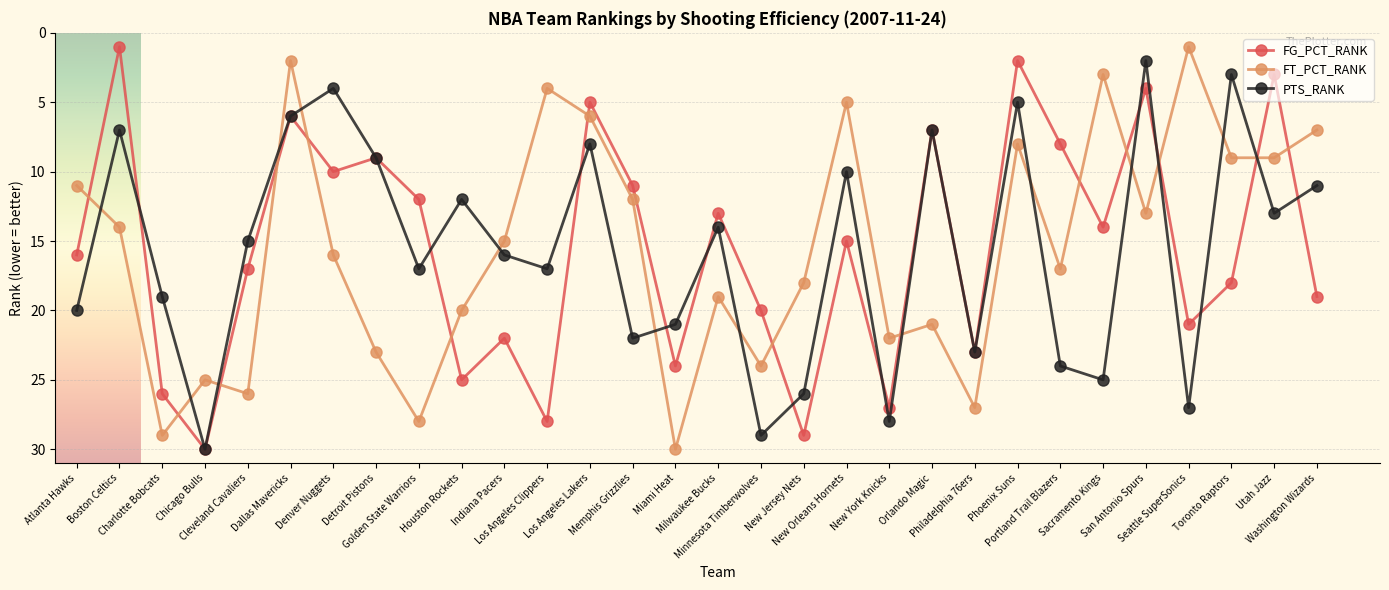

How many intersections are there between FG_PCT_RANK and FT_PCT_RANK?

14